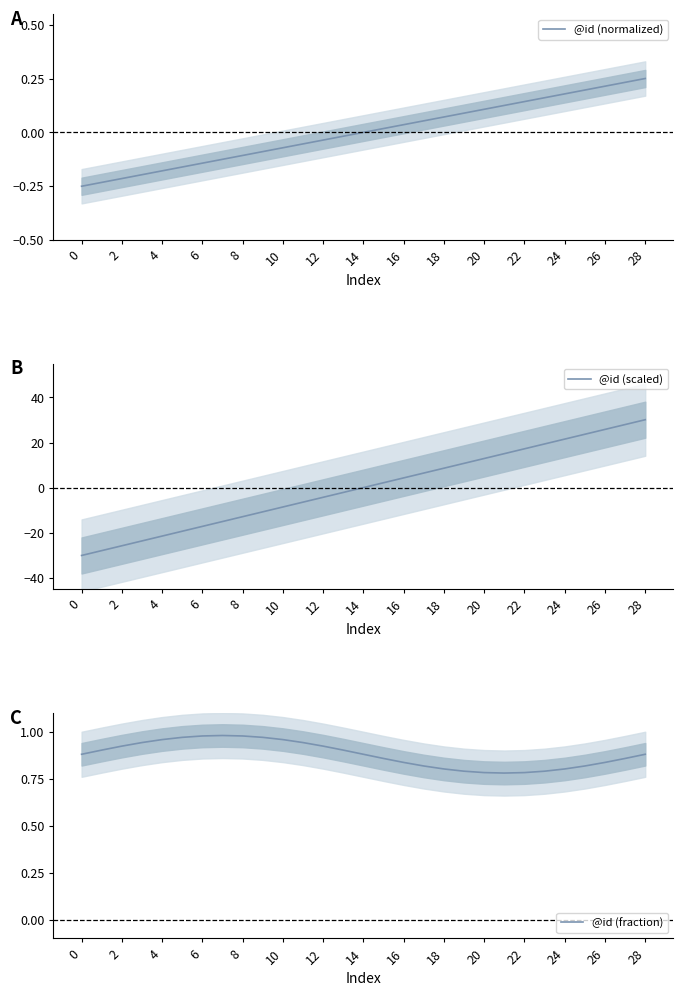

How many positive values does the @id (scaled) series have?

14